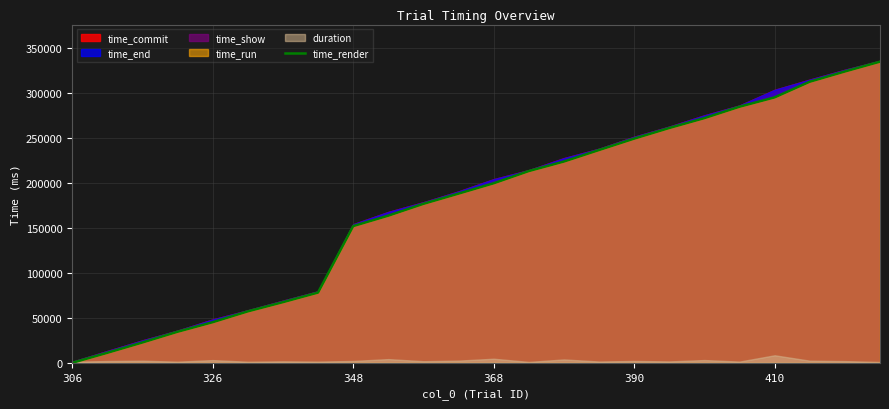

The value of time_render at 368 is 77711.4. True or false?

False